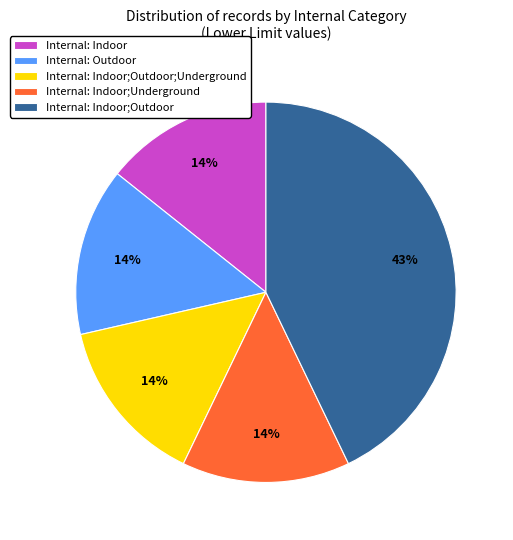

To the nearest percent, what is the difference between the largest and smallest slice percentages?

29%